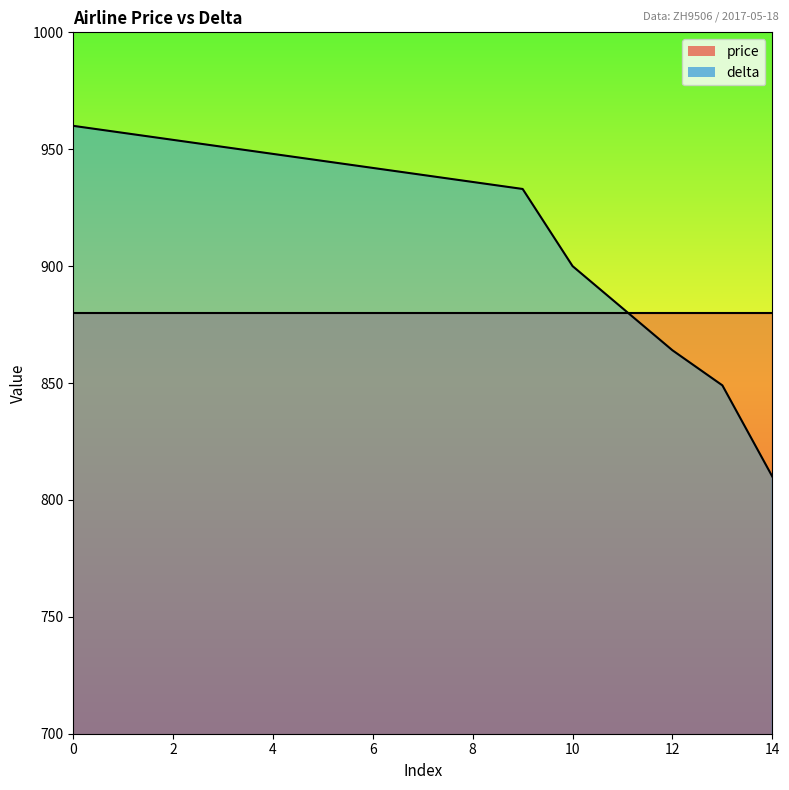

Rank the categories by value from lowest to highest.

14, 13, 12, 11, 10, 9, 8, 7, 6, 5, 4, 3, 2, 1, 0